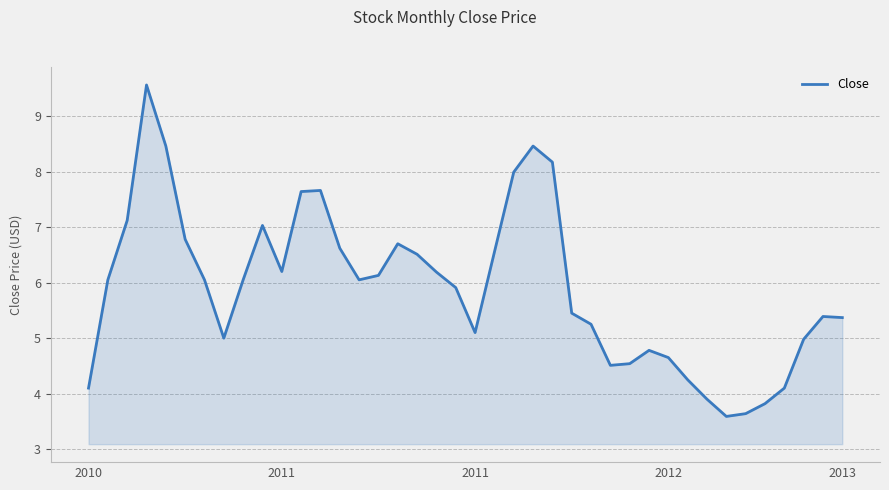

What is the minimum value shown in the chart?

3.6